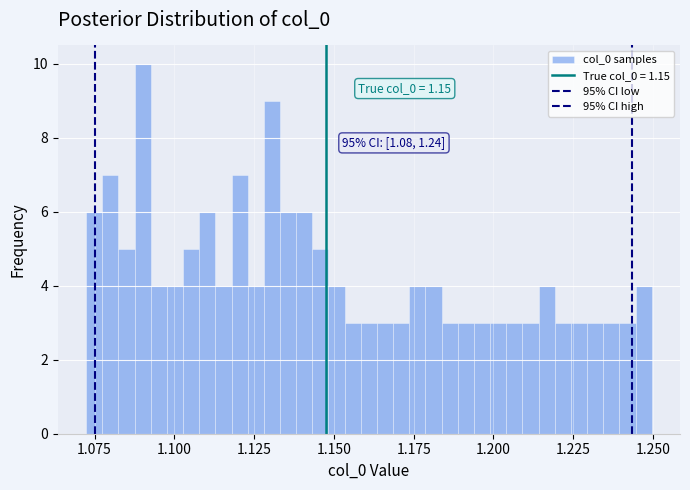

Around what value on the x-axis is the tallest bar? Give the approximate position of its centre, as read against the axis.

1.090